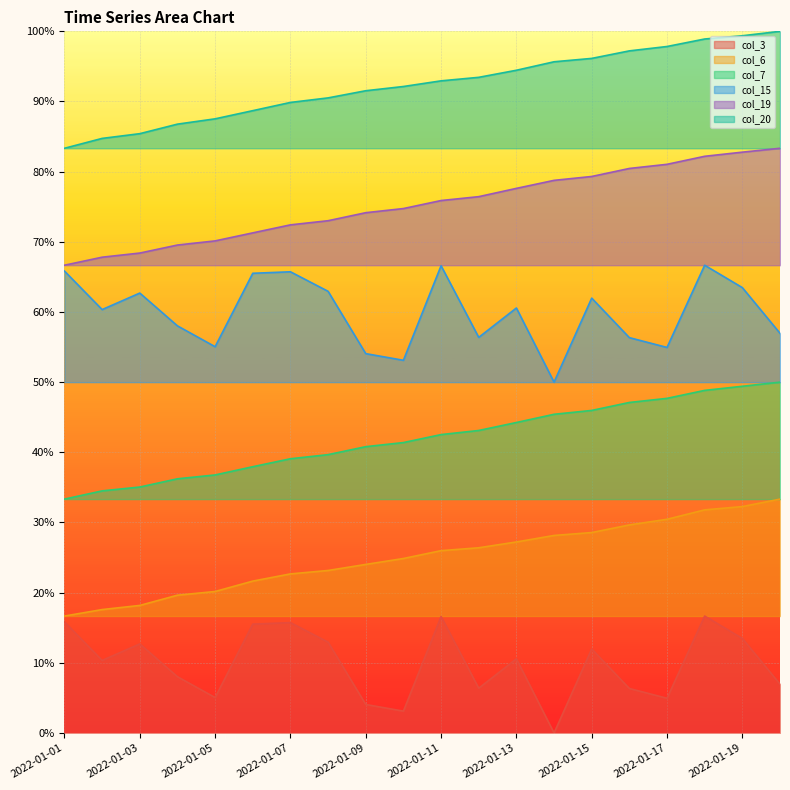

What is the value of the col_20 point at the 13th from the left?

0.9